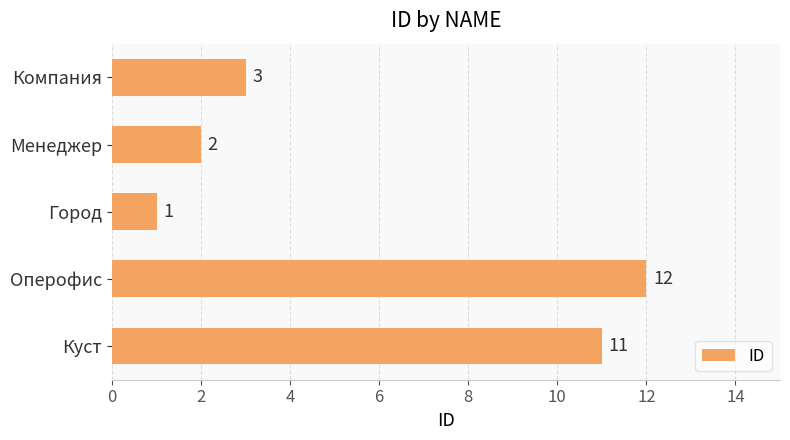

Is it true that the value at Менеджер is 3?

False